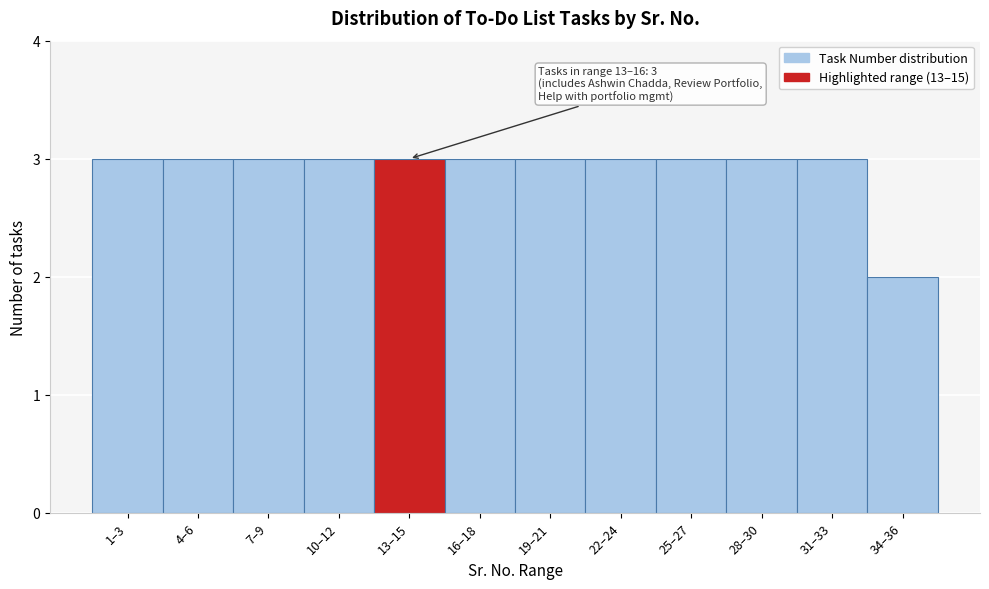

Reading right to left, extract all data points from this chart.

2	3	3	3	3	3	3	3	3	3	3	3